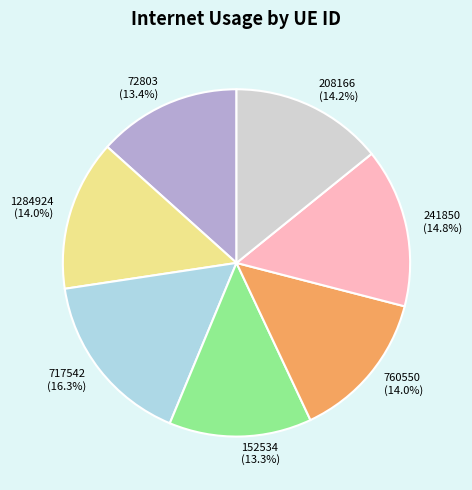

How many slices are in this pie chart?

7